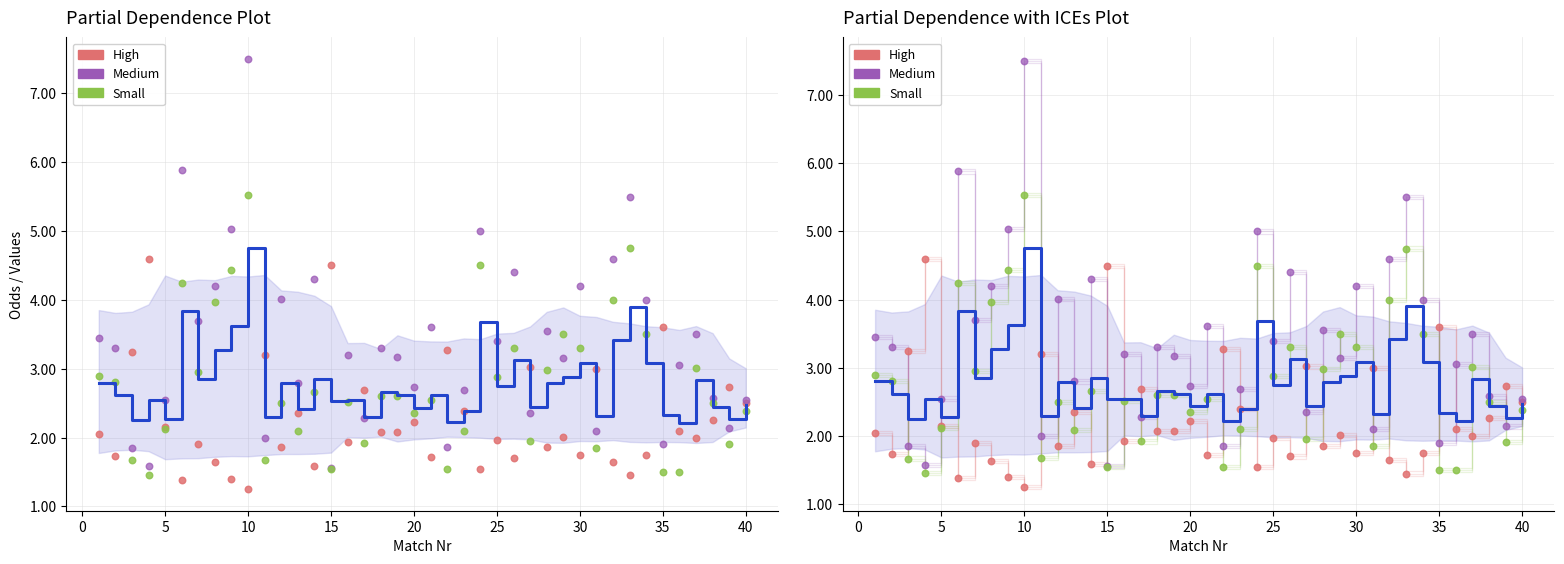

Which series has the largest total across all categories?

Medium